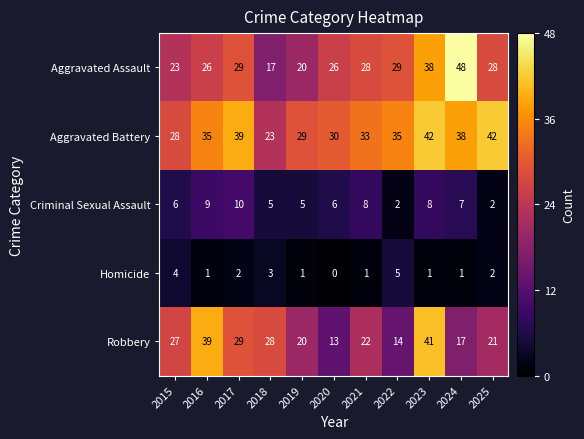

What value does the Homicide series have at 2015?

4